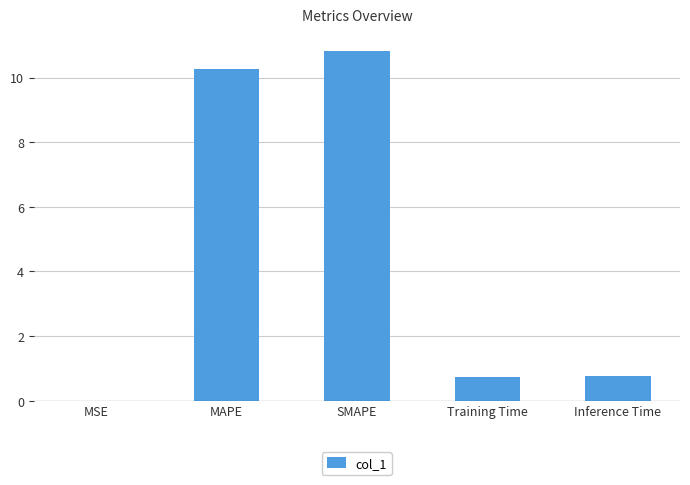

True or false: the data shows 1.2 at Training Time.

False